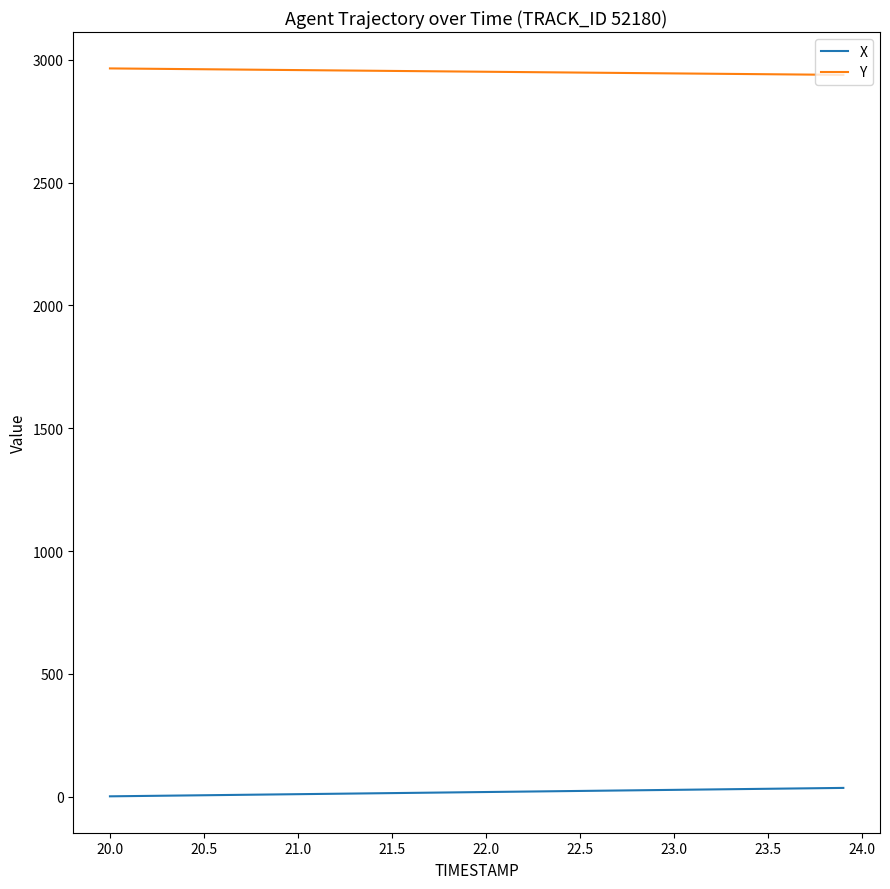

True or false: X and Y intersect in this chart.

False